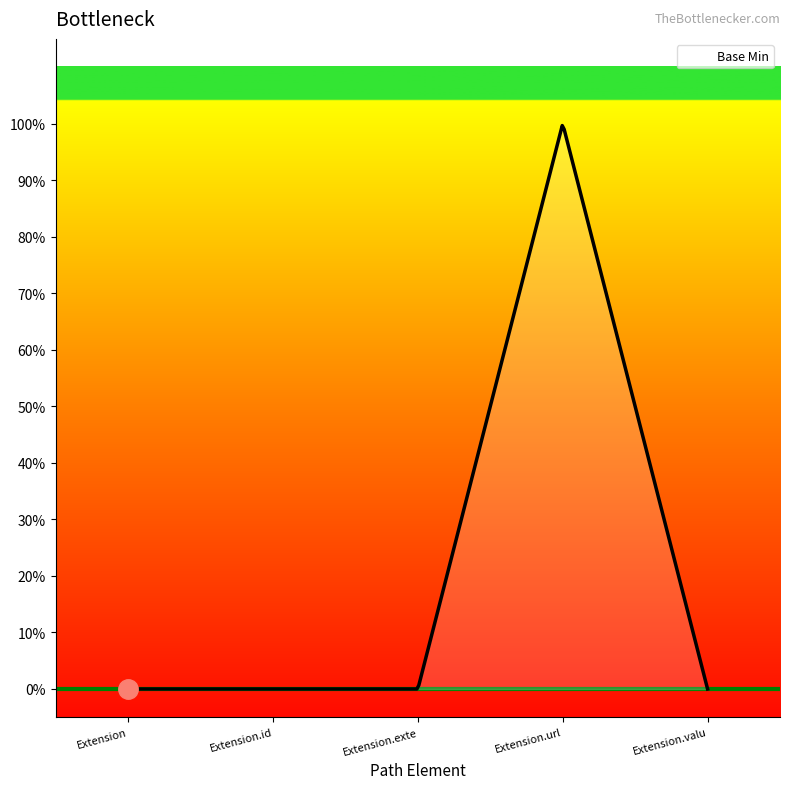

Rank the categories by value from highest to lowest.

Extension.url, Extension, Extension.id, Extension.extension, Extension.value[x]